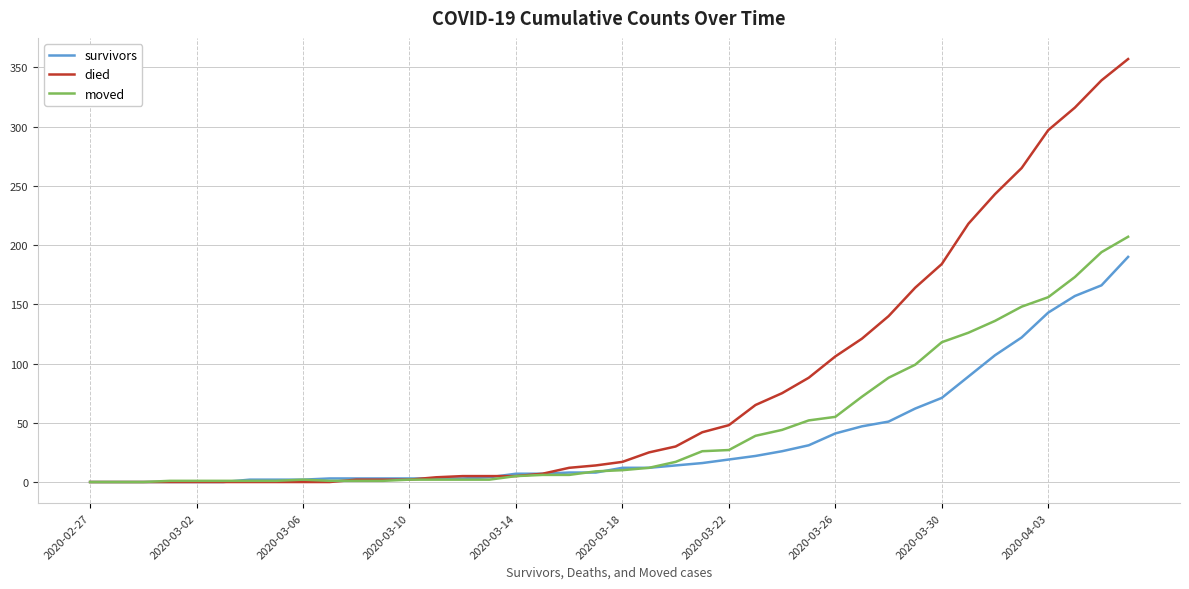

Which series has the largest total across all categories?

died